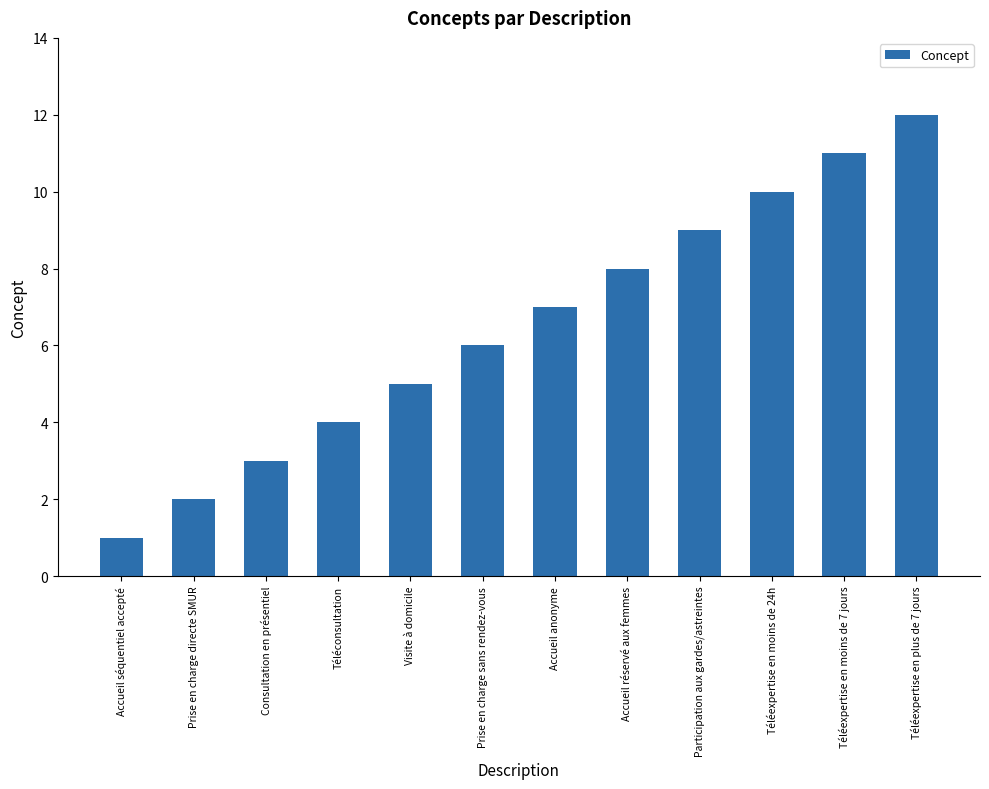

Are the bars horizontal?

No